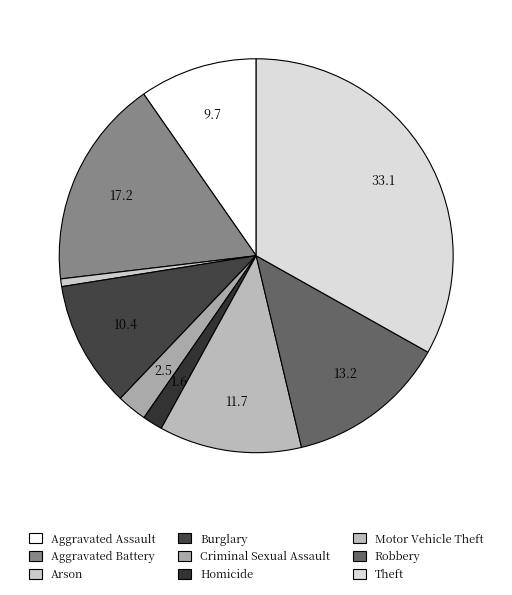

Which category has the smallest portion of the pie?

Arson